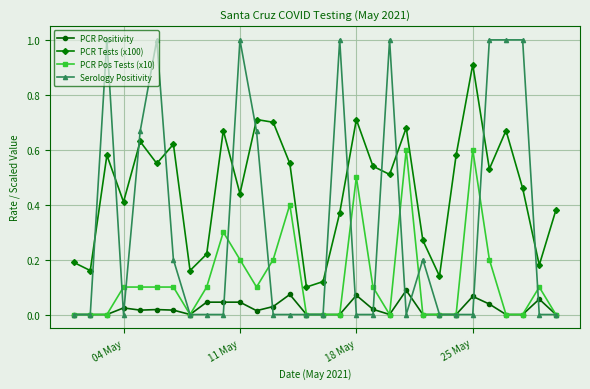

After their last crossing, which series has the higher values: PCR Tests (x100) or Serology Positivity?

PCR Tests (x100)